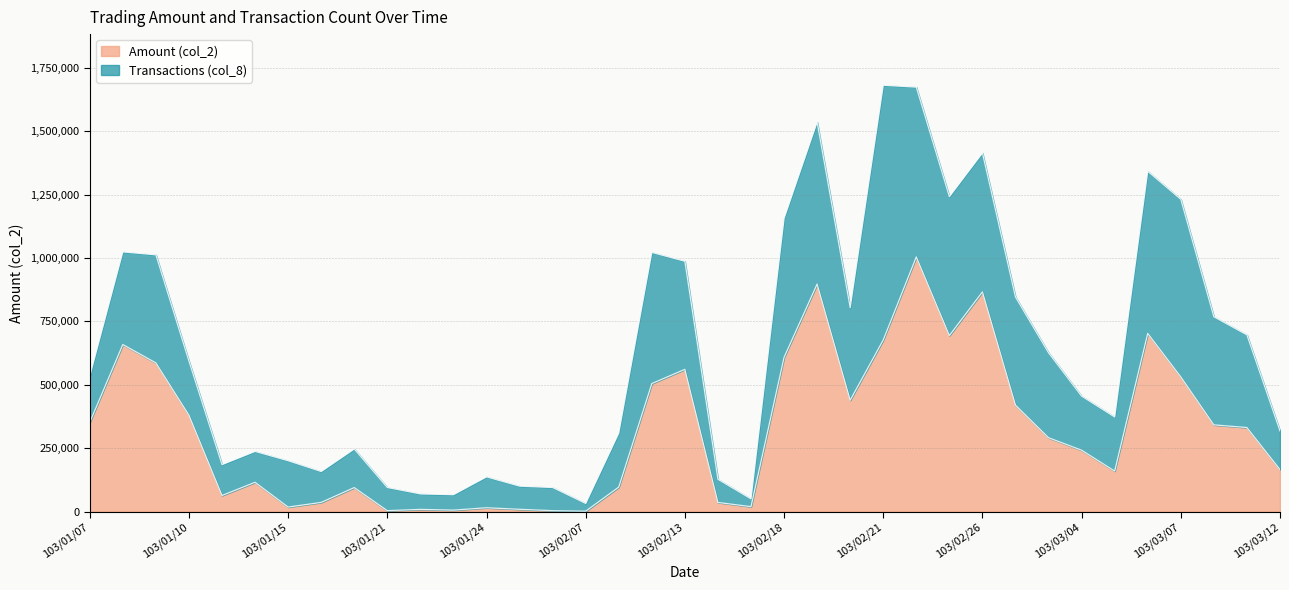

True or false: the data shows 43106 at 103/02/11.

False